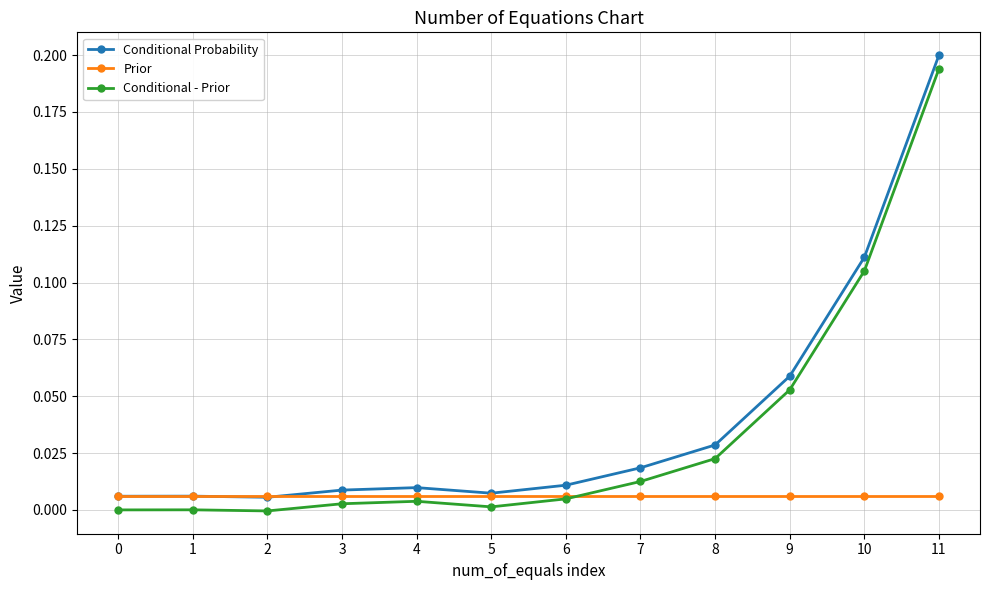

At which category is the sum across all series the highest?

11